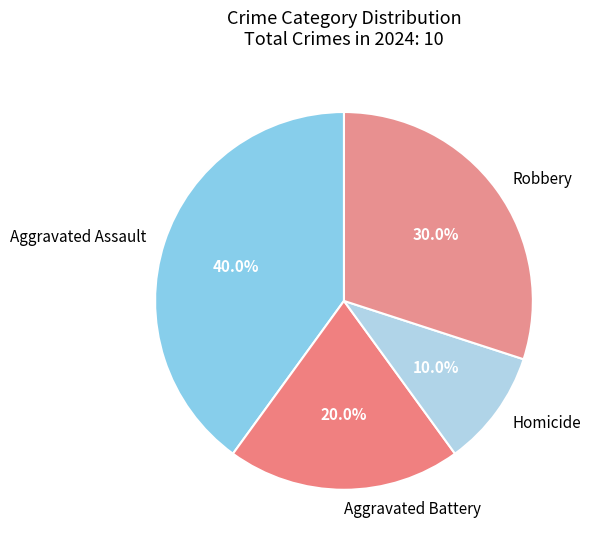

To the nearest percent, what percentage of the pie is Homicide?

10%